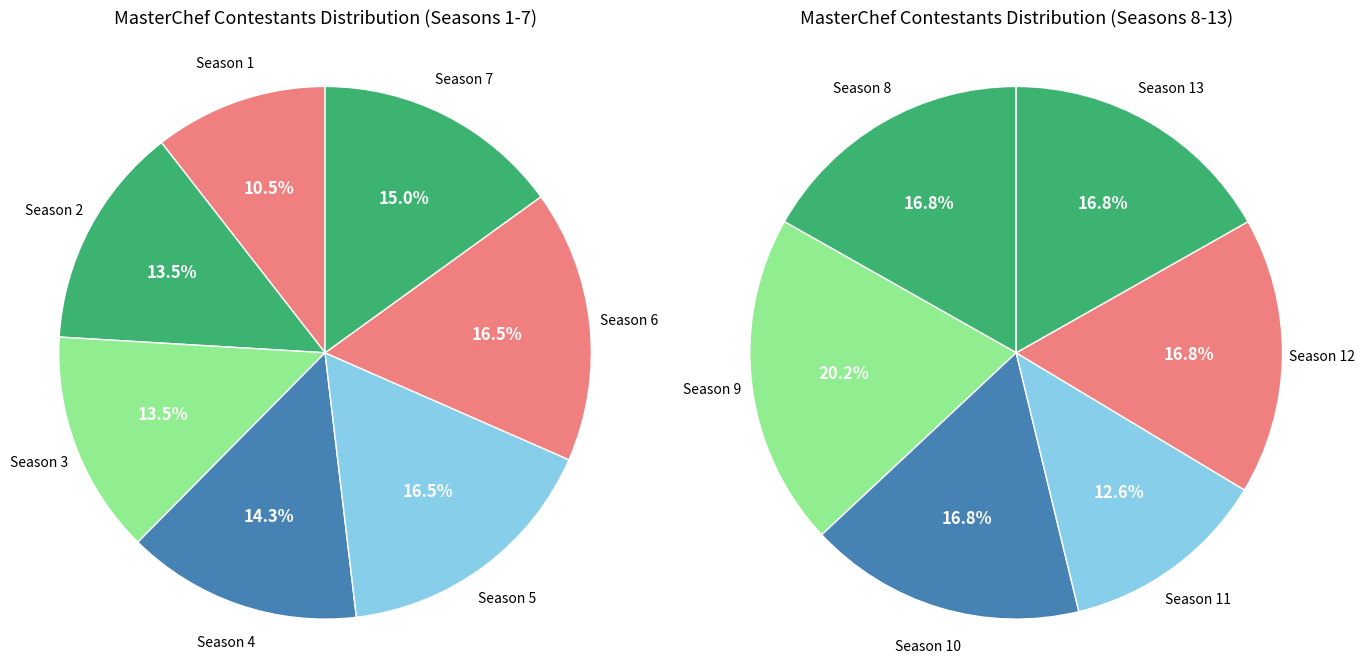

Which slice is the smallest?

Season 1